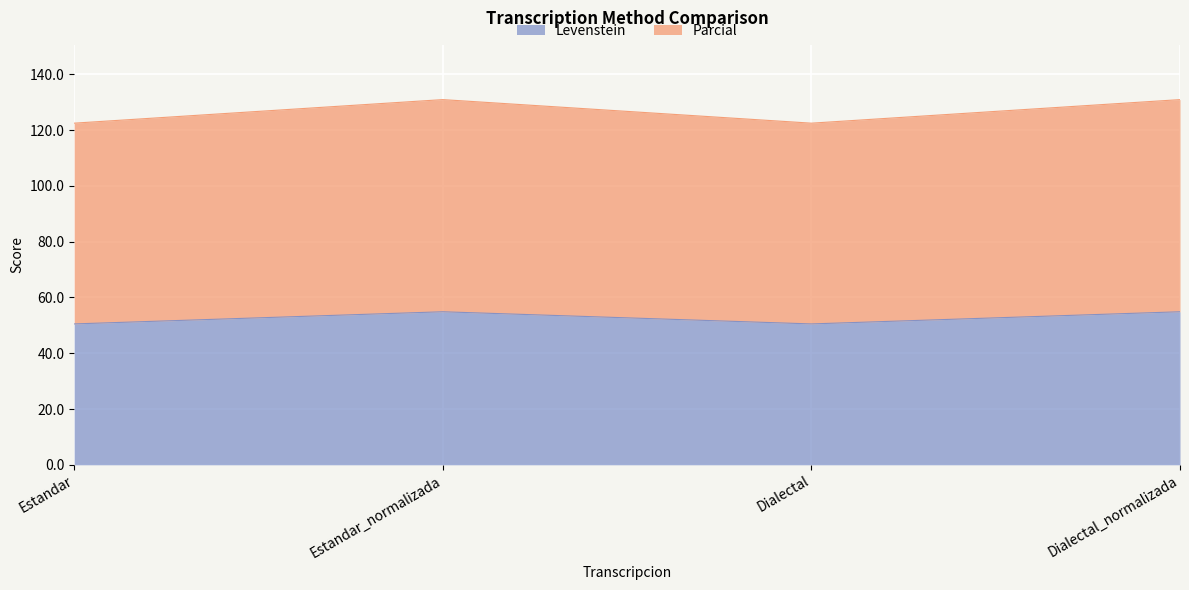

What is the minimum value shown in the chart?

50.5